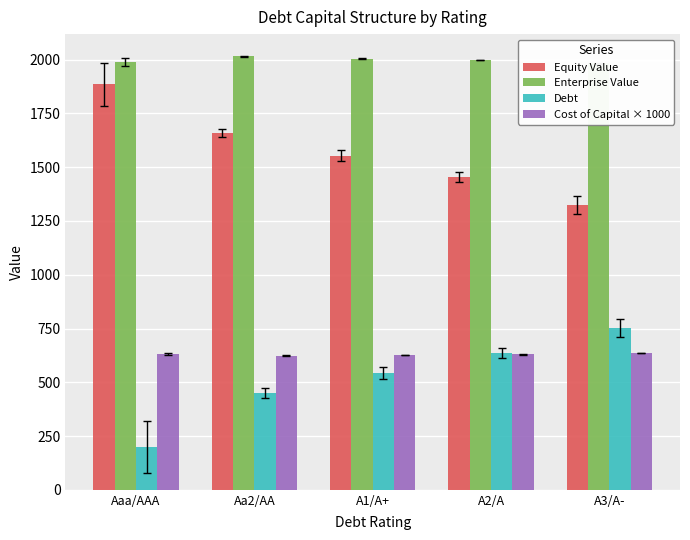

How many data points in Cost of Capital × 1000 are less than 629?

2